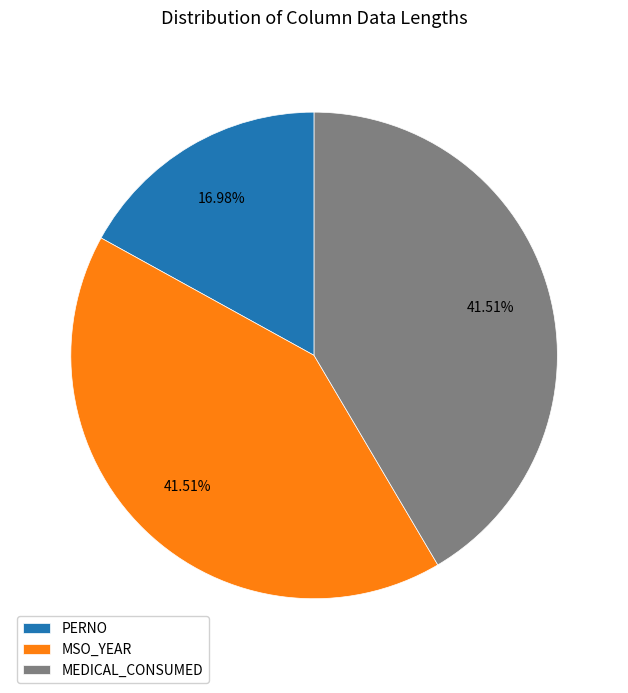

Does MEDICAL_CONSUMED account for over 50% of the chart?

No